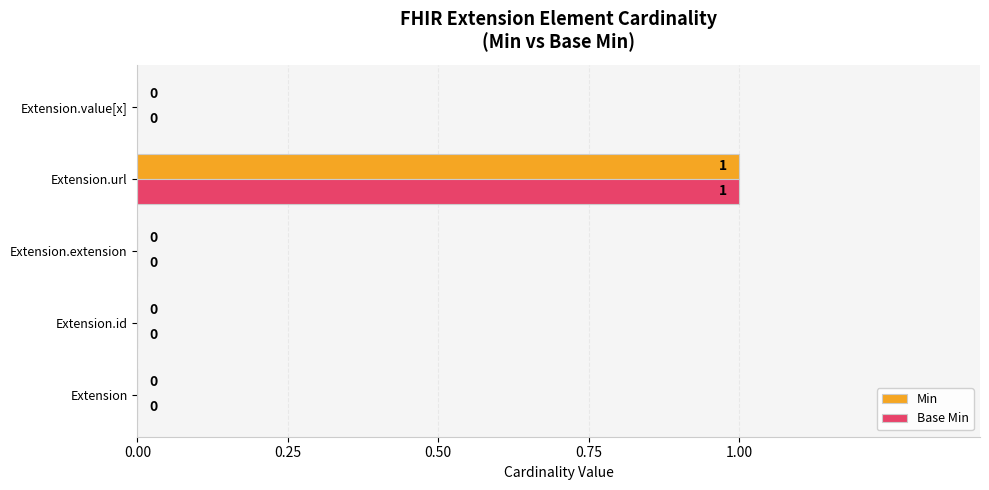

The Base Min series shows 1 at Extension.id. True or false?

False